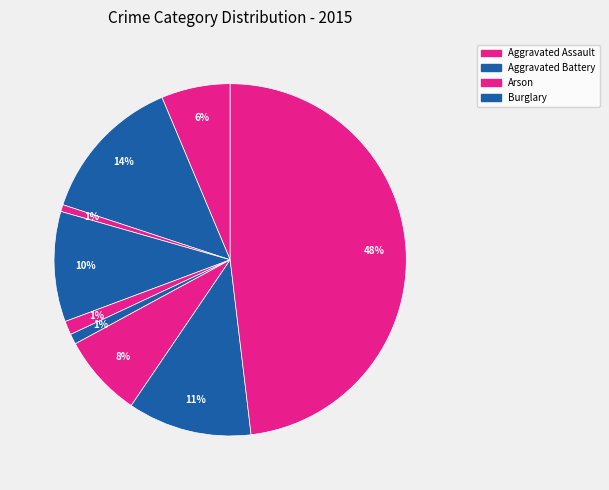

To the nearest percent, what is the average slice percentage?

11%